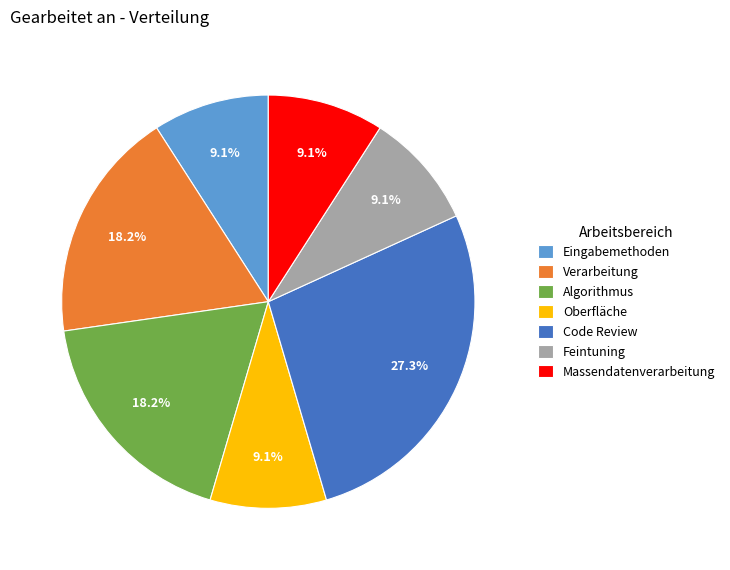

Count the number of slices in the pie.

7